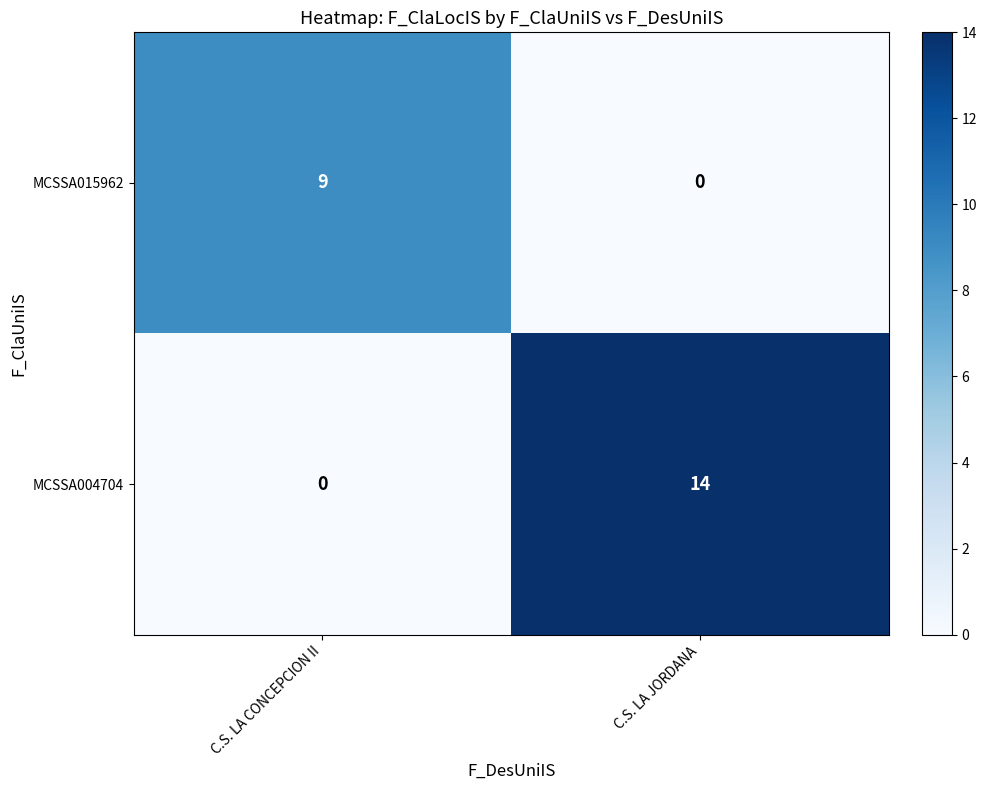

Count the number of categories in the chart.

2